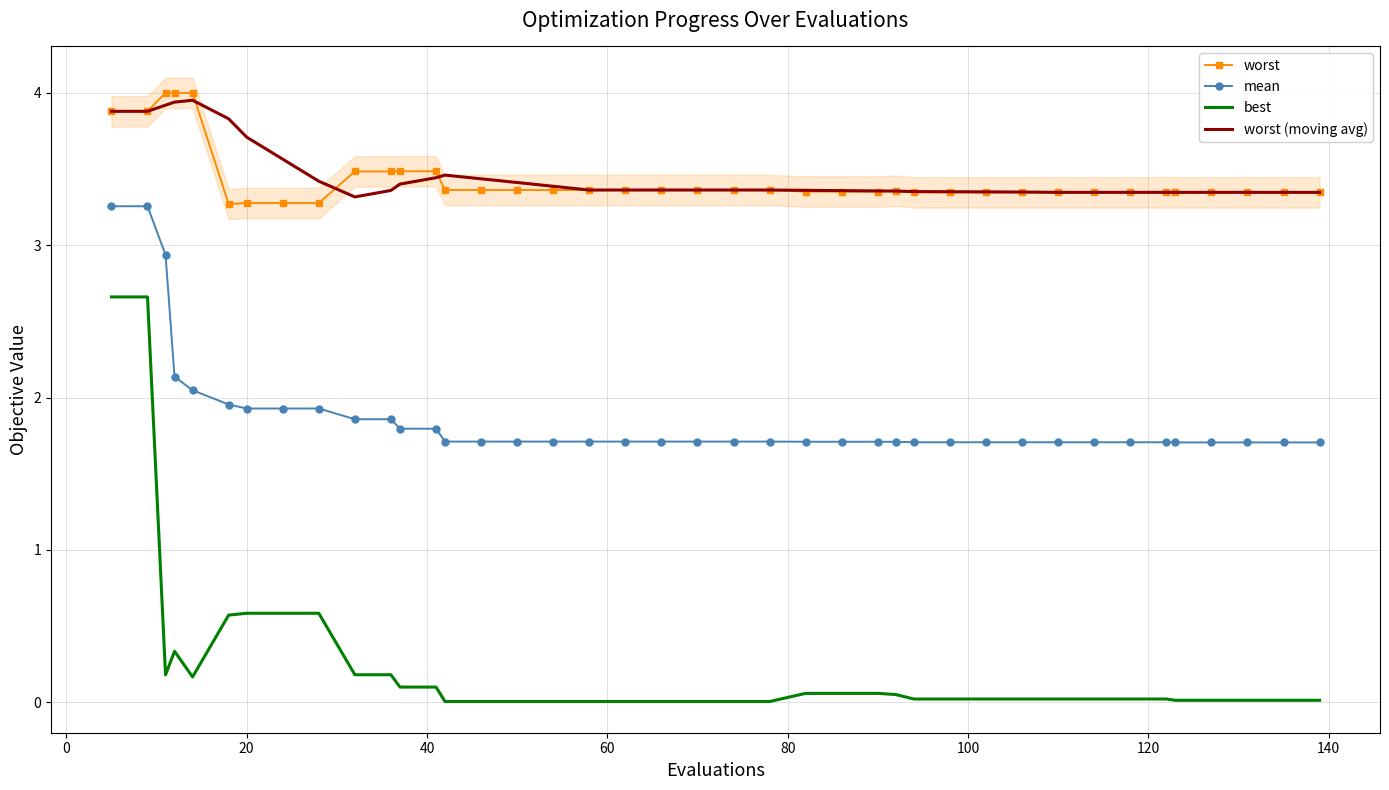

True or false: best and mean cross at least once.

False